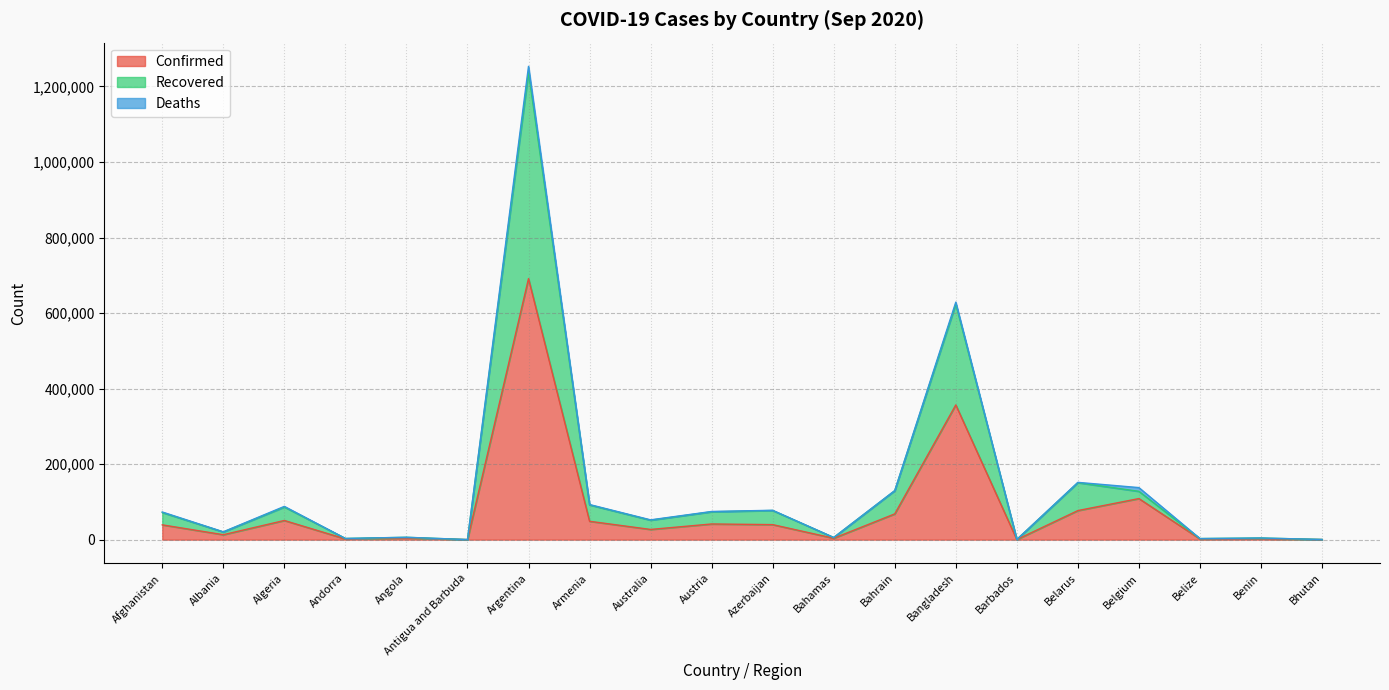

At which category is the sum across all series the highest?

Argentina